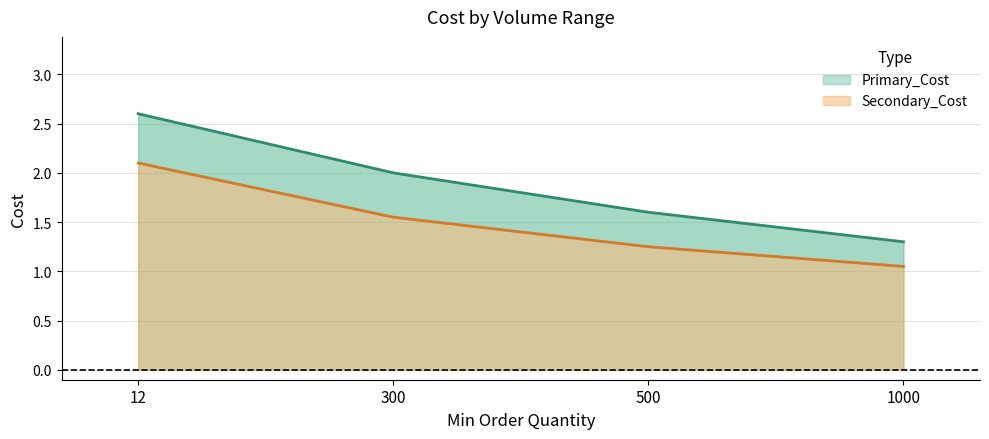

Is the value of Secondary_Cost at 12 greater than the value of Primary_Cost at 1000?

Yes